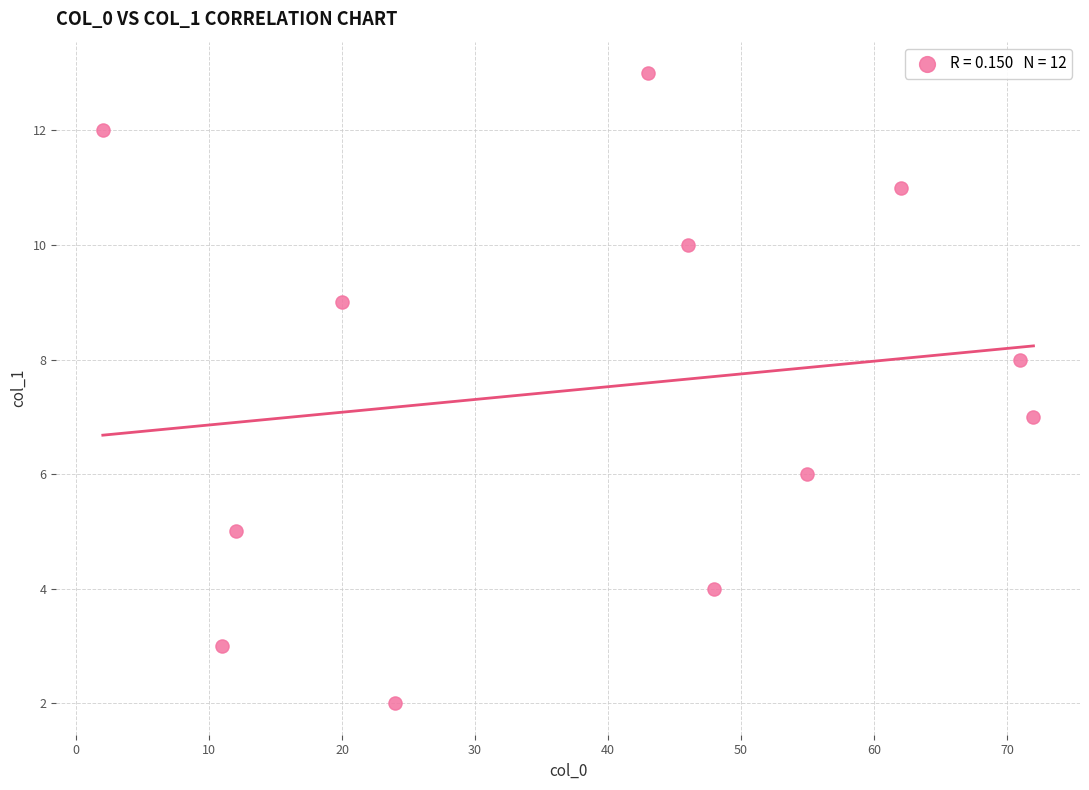

What is the range of X values (max minus min)?

70